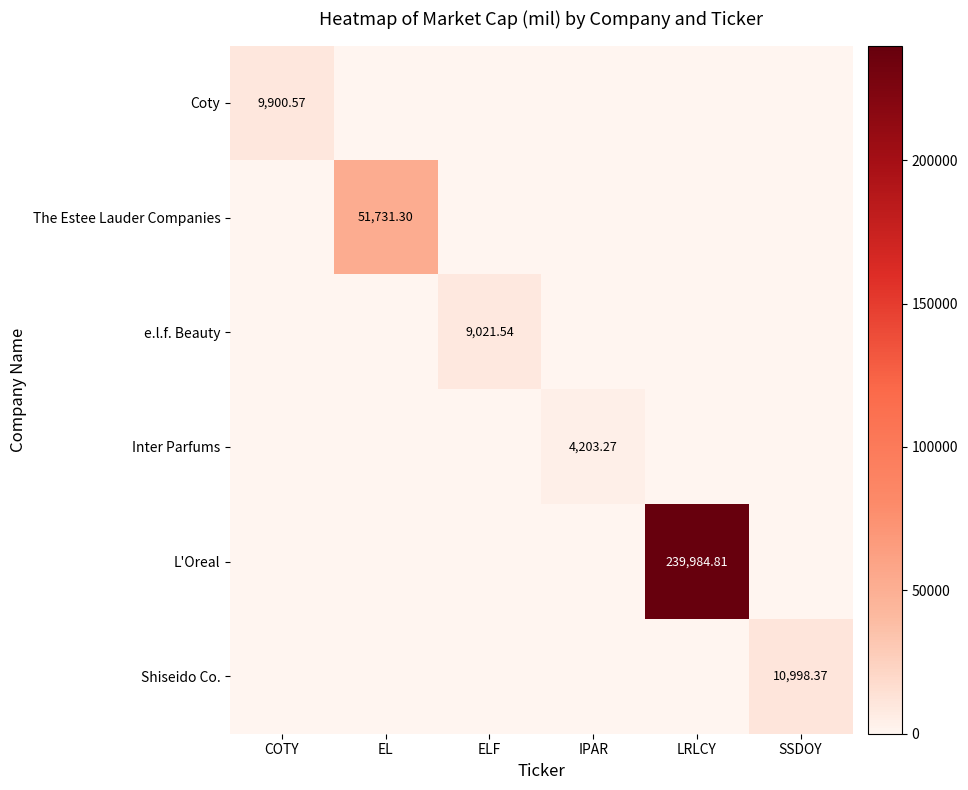

At which category is the sum across all series the highest?

LRLCY